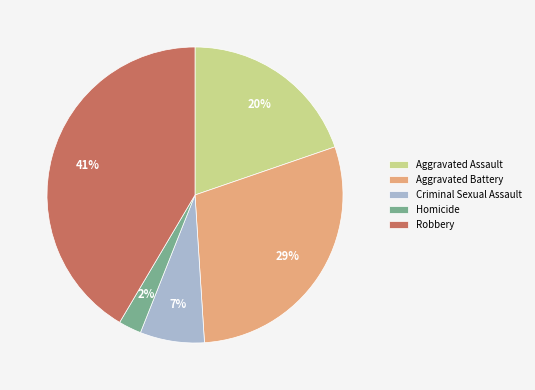

What is the largest slice in the pie chart?

Robbery